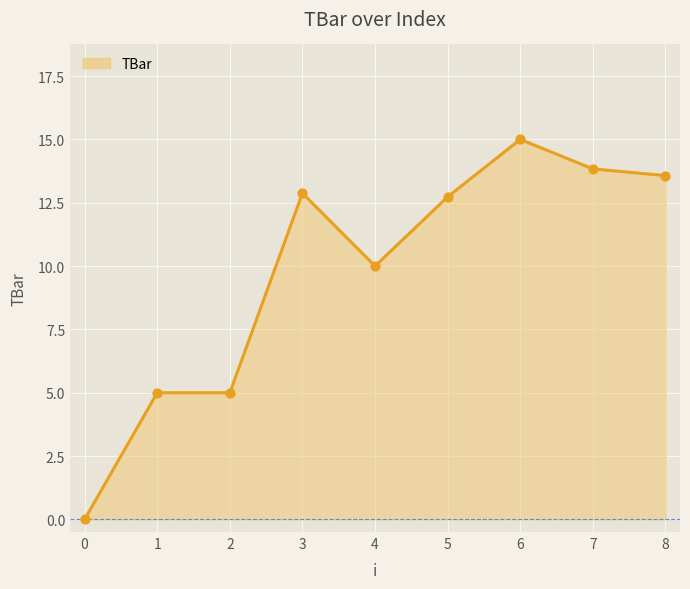

What is the change in value from 1 to 7?

+8.8